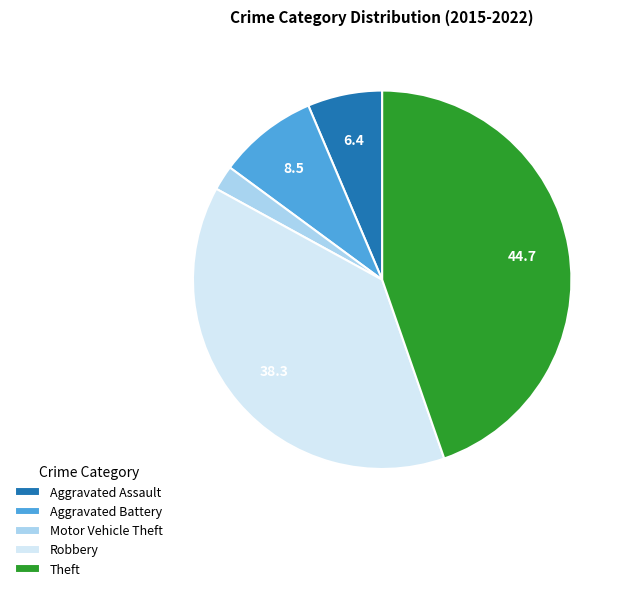

Is Theft the majority of the pie?

No